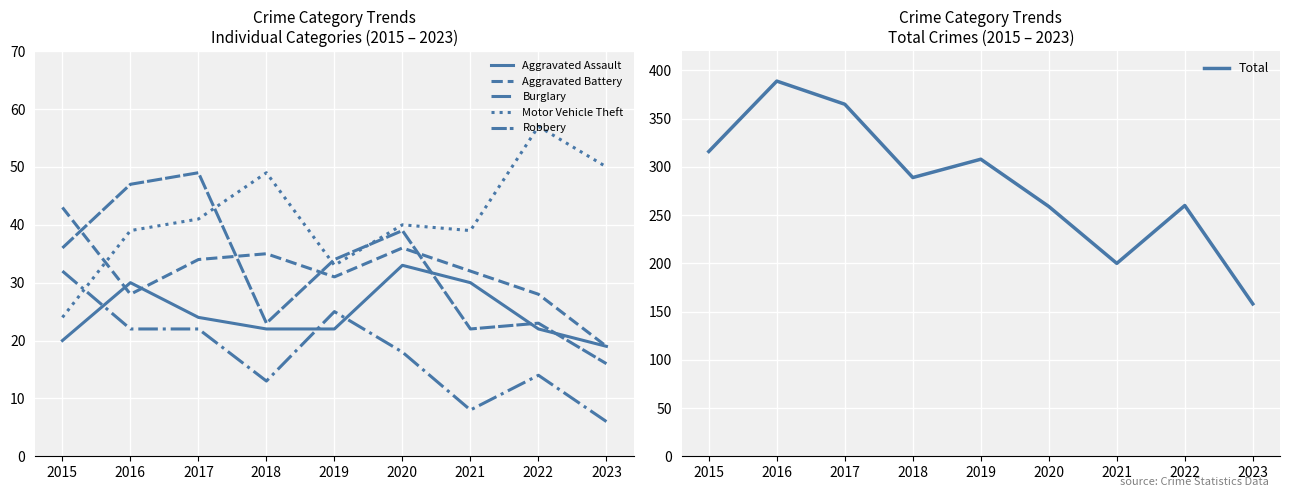

What is the value of the Motor Vehicle Theft point at the 4th from the left?

49